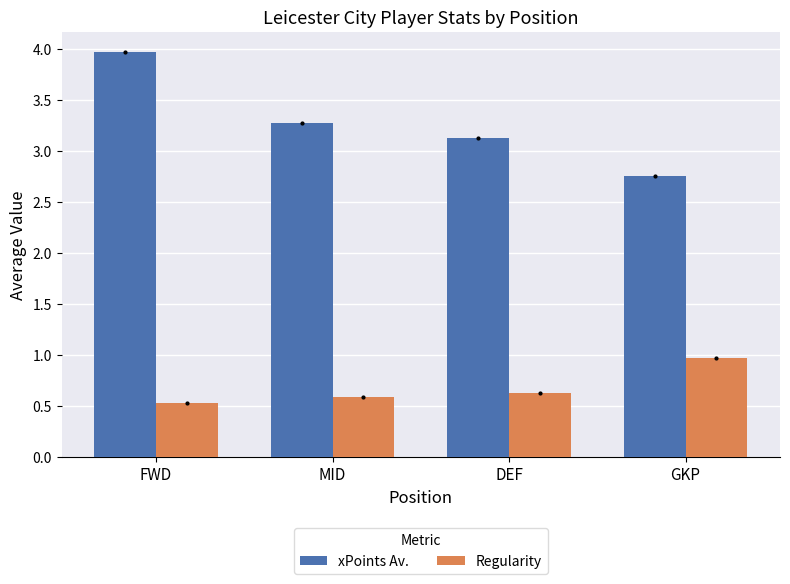

What is the label of the 4th bar from the right?

FWD